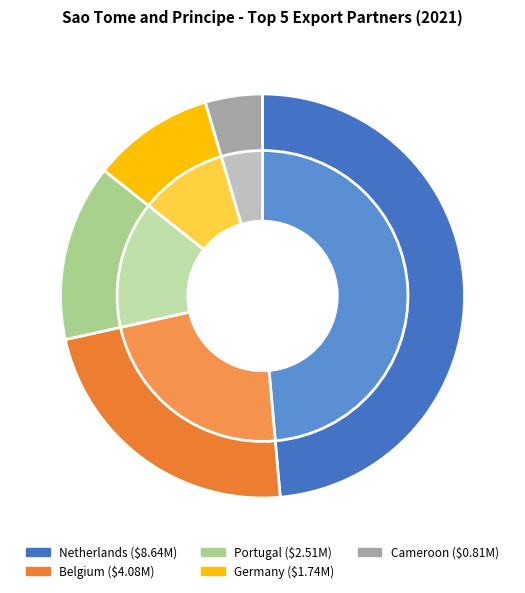

What percentage is the Germany slice, to the nearest percent?

10%